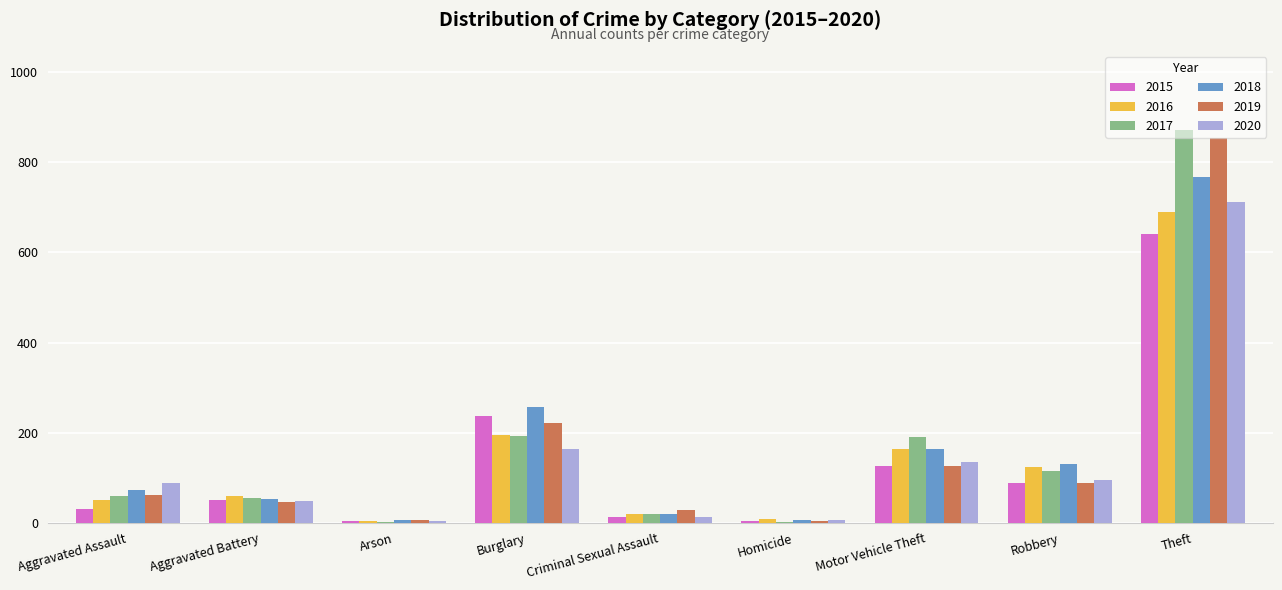

Is the value of 2019 at Robbery greater than the value of 2018 at Burglary?

No